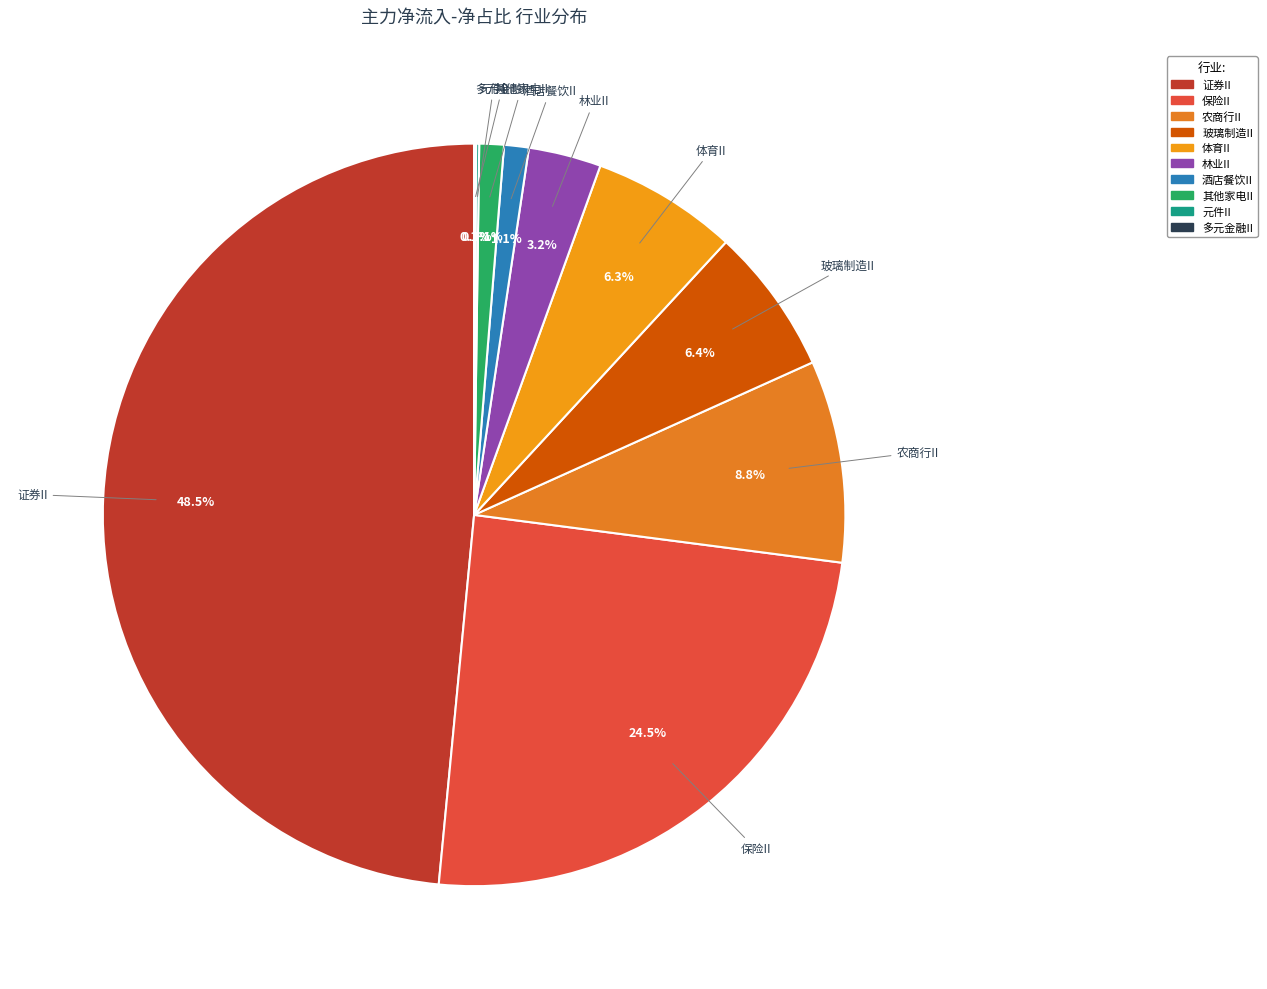

Which slice is the largest?

证券II